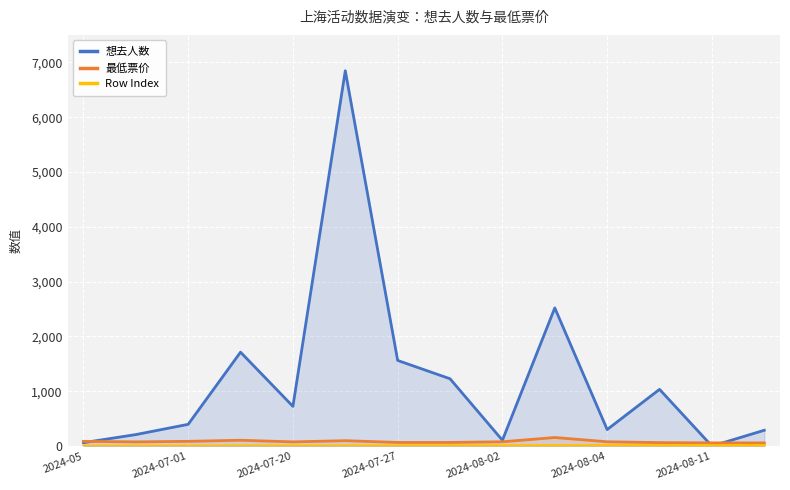

True or false: 想去人数 and Row Index cross at least once.

True